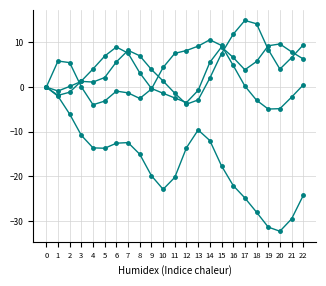

Is it true that P8 equals 0.0 at 0?

True